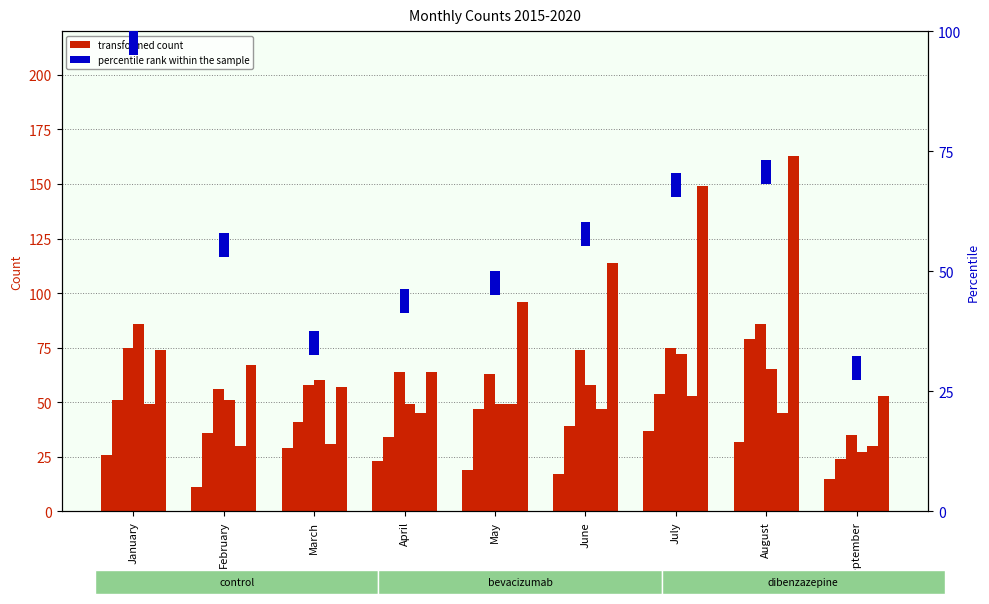

True or false: 2018 has a value of 17 at September.

False